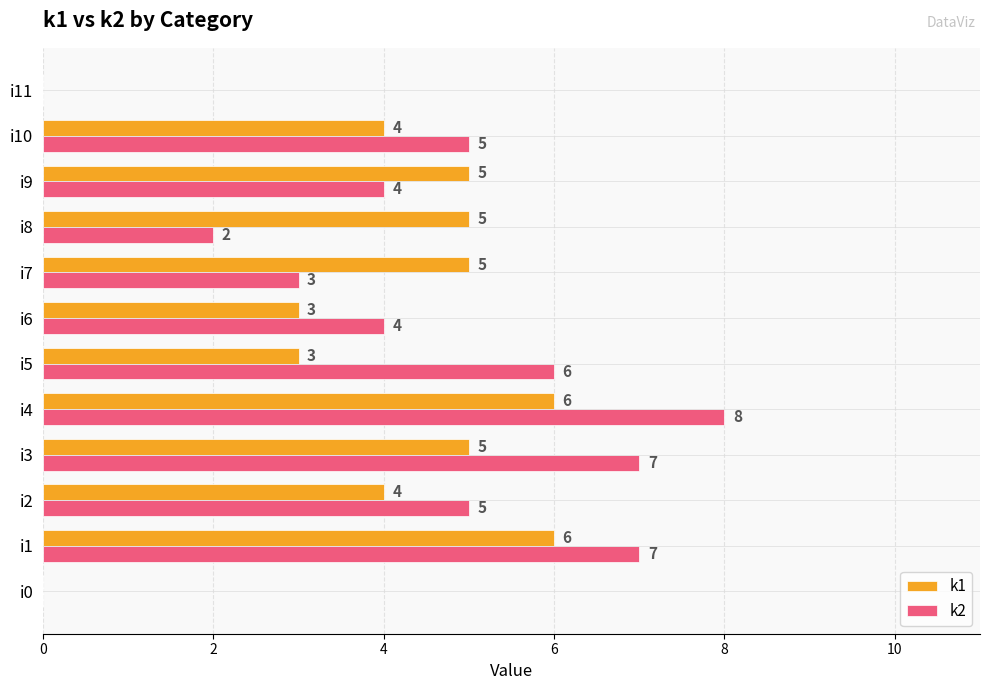

What is the total value across all series at i5?

9